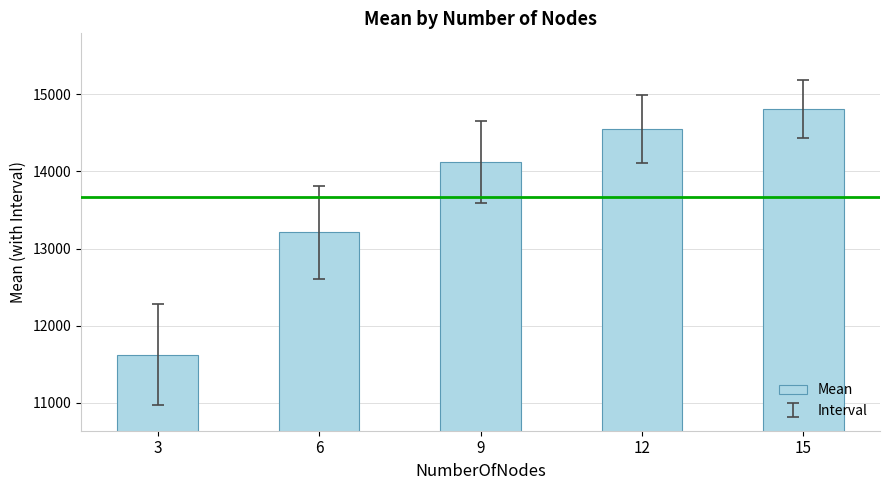

Where does the data first go above 14122?

9